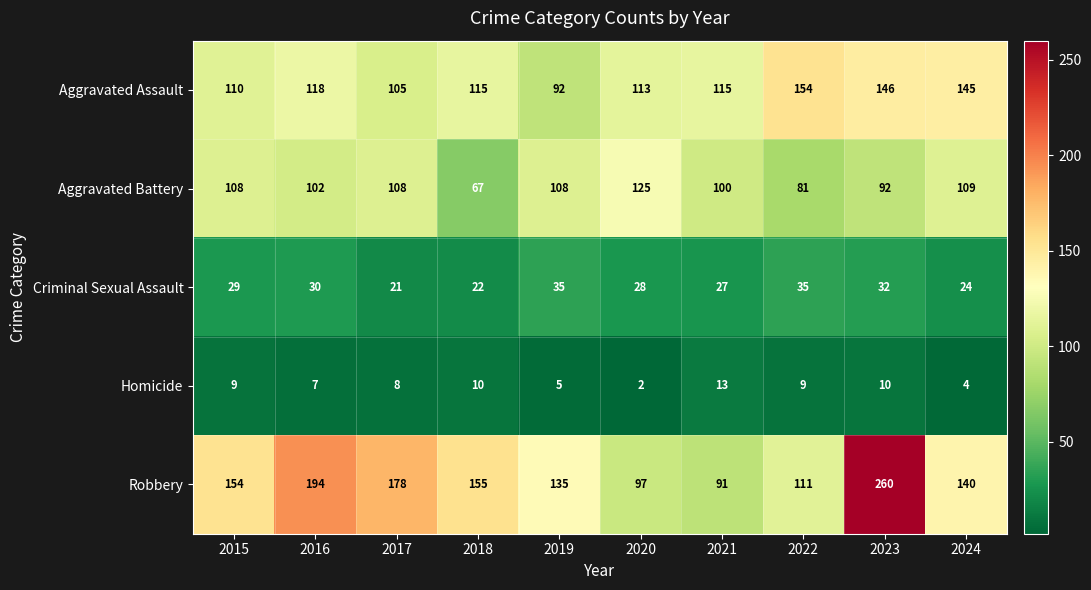

Which series has the largest total across all categories?

Robbery